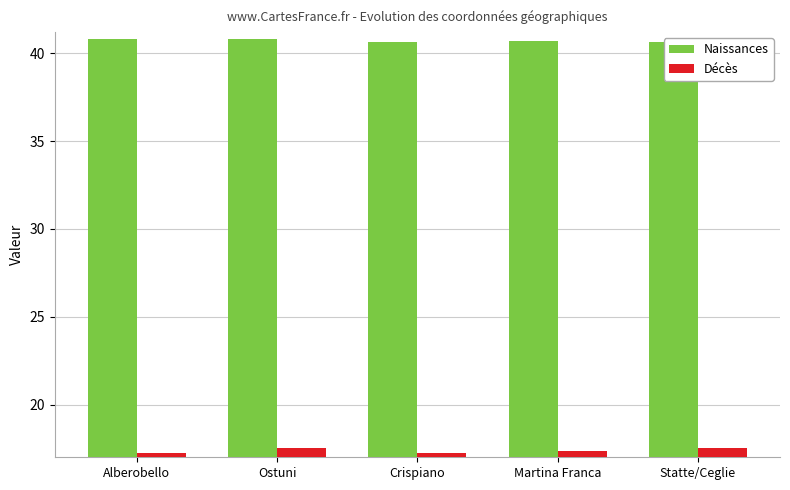

What is the difference between the highest and lowest values at Ostuni?

23.3